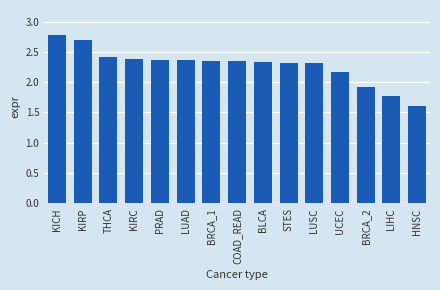

What is the difference between the maximum and minimum values?

1.2